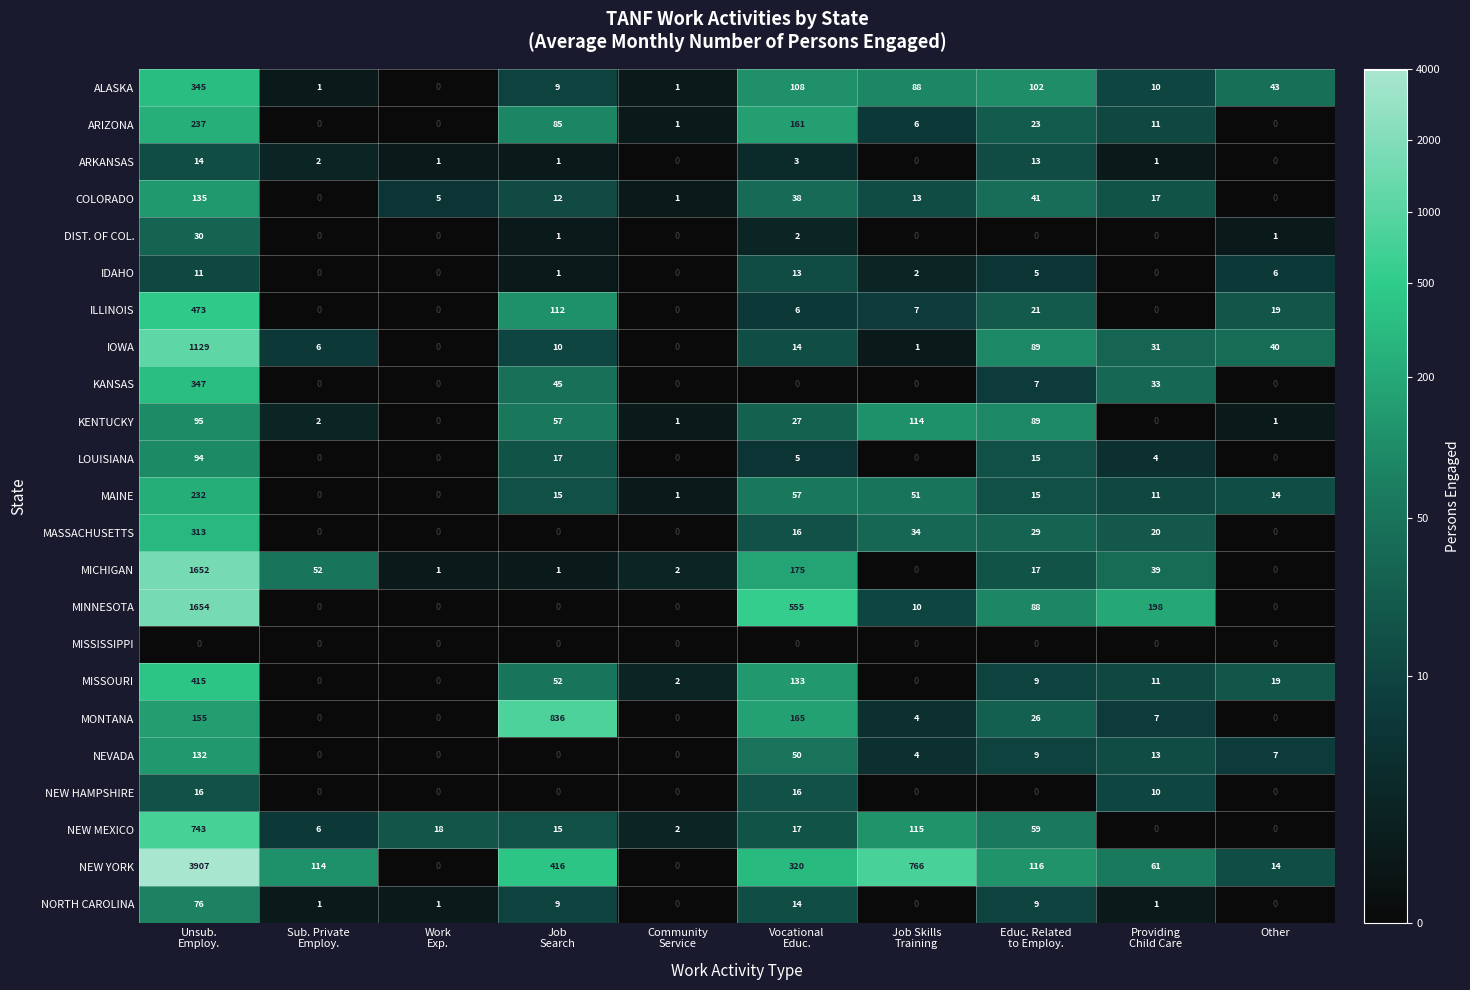

Which series has the largest total across all categories?

NEW YORK